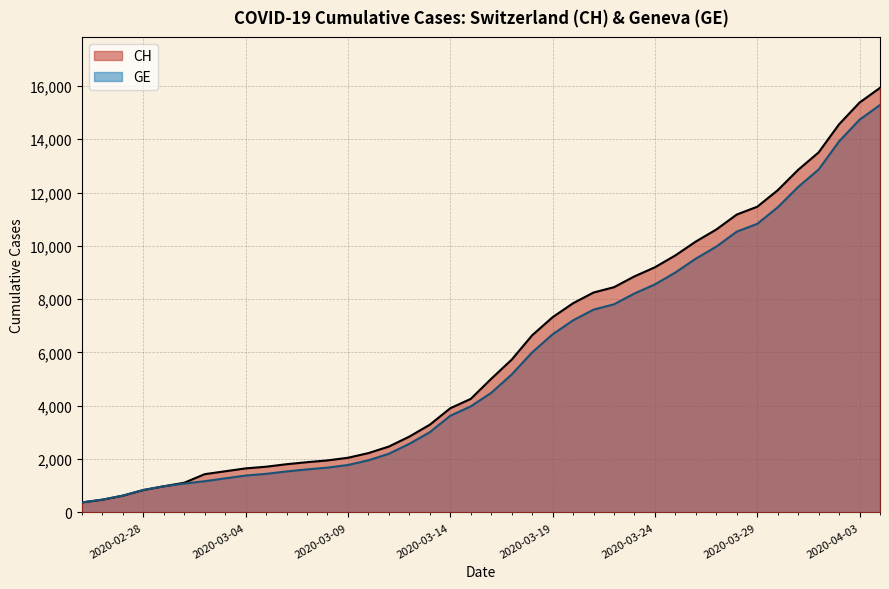

The value of CH at 2020-02-28 is 254. True or false?

False